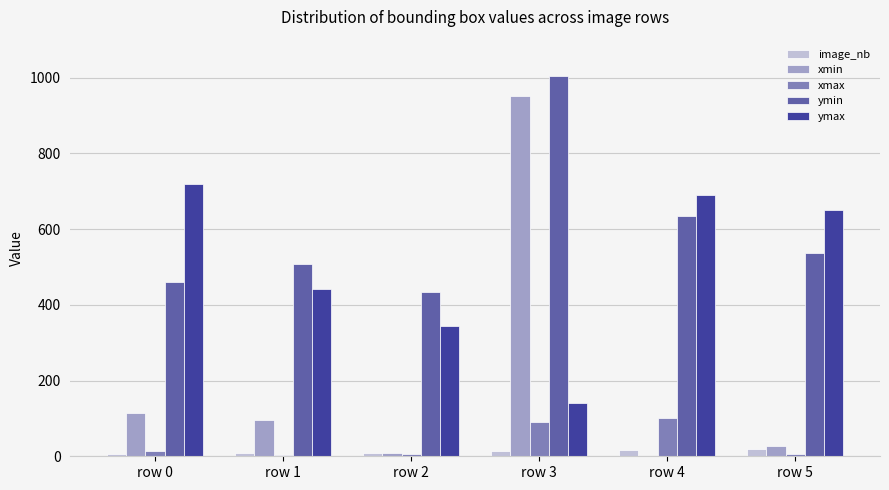

Is it true that image_nb equals 16 at row 4?

True